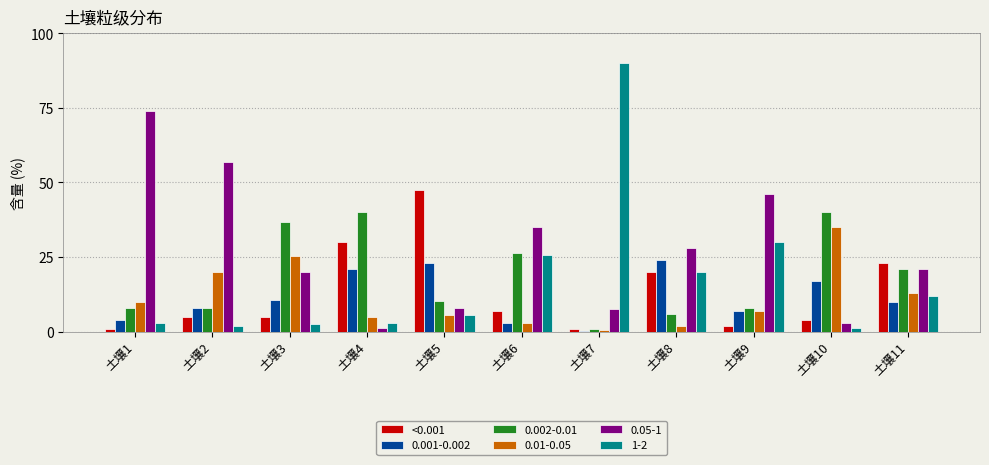

Which series changed the most between 土壤2 and 土壤9?

1-2